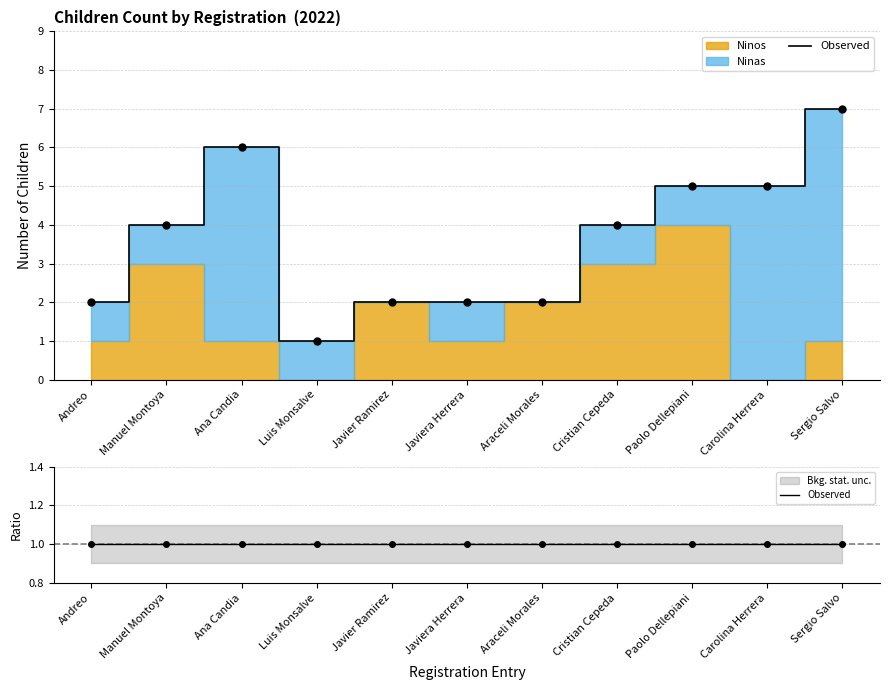

The value of Ninos at Javier Ramirez is 3. True or false?

False